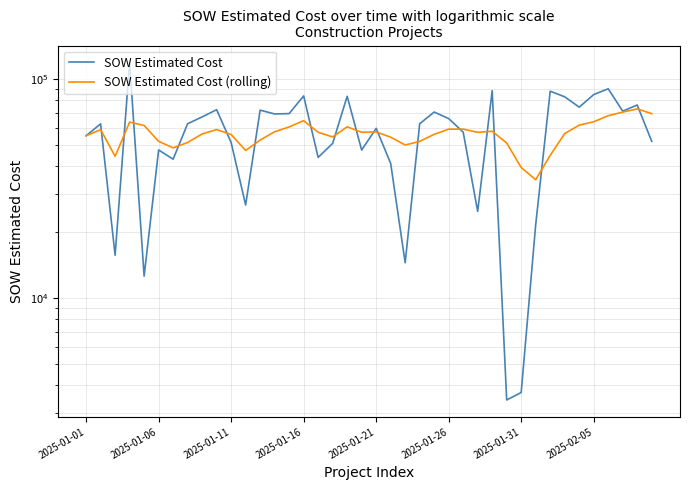

What are all the series names shown in the legend?

SOW Estimated Cost, SOW Estimated Cost (rolling)